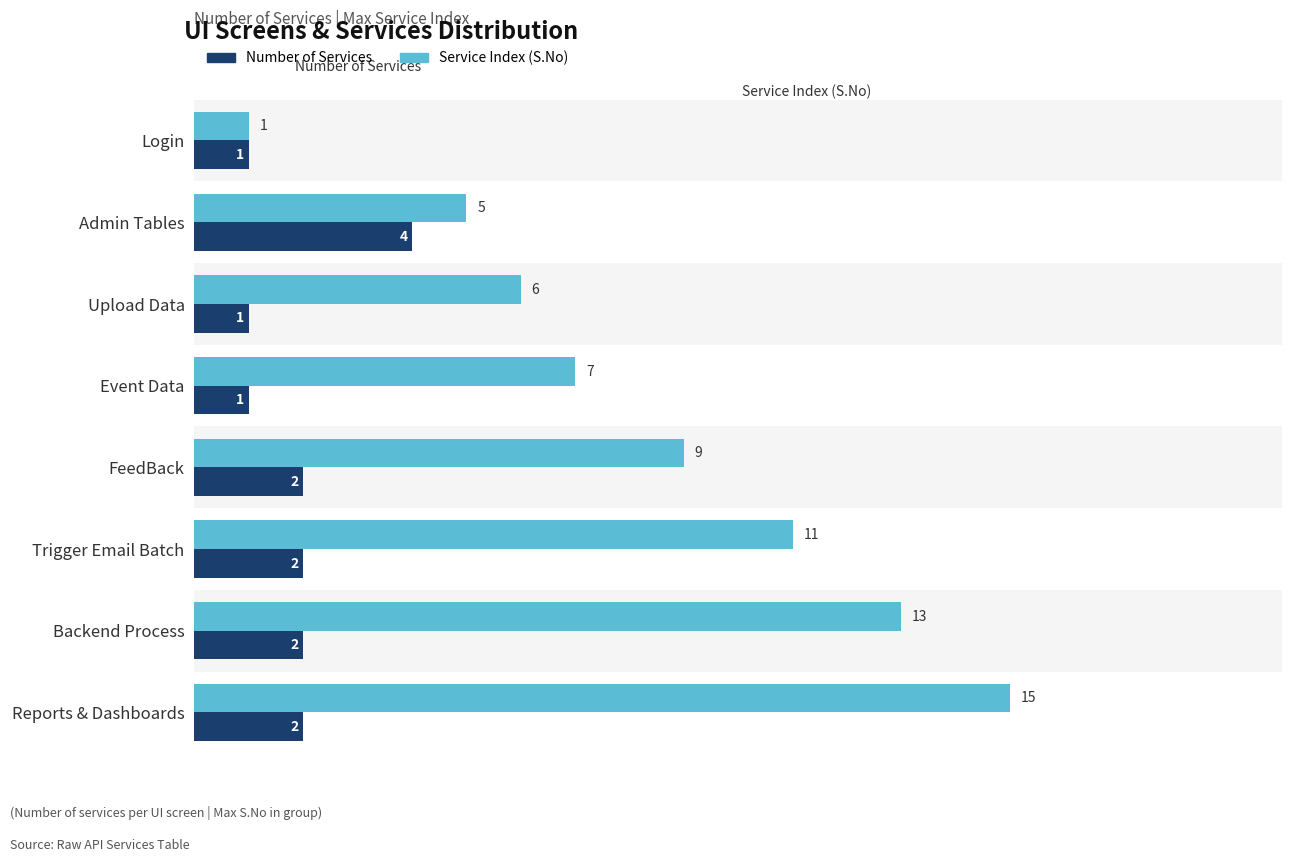

Rank the series by their average value, from lowest to highest.

Number of Services, Service Index (S.No)